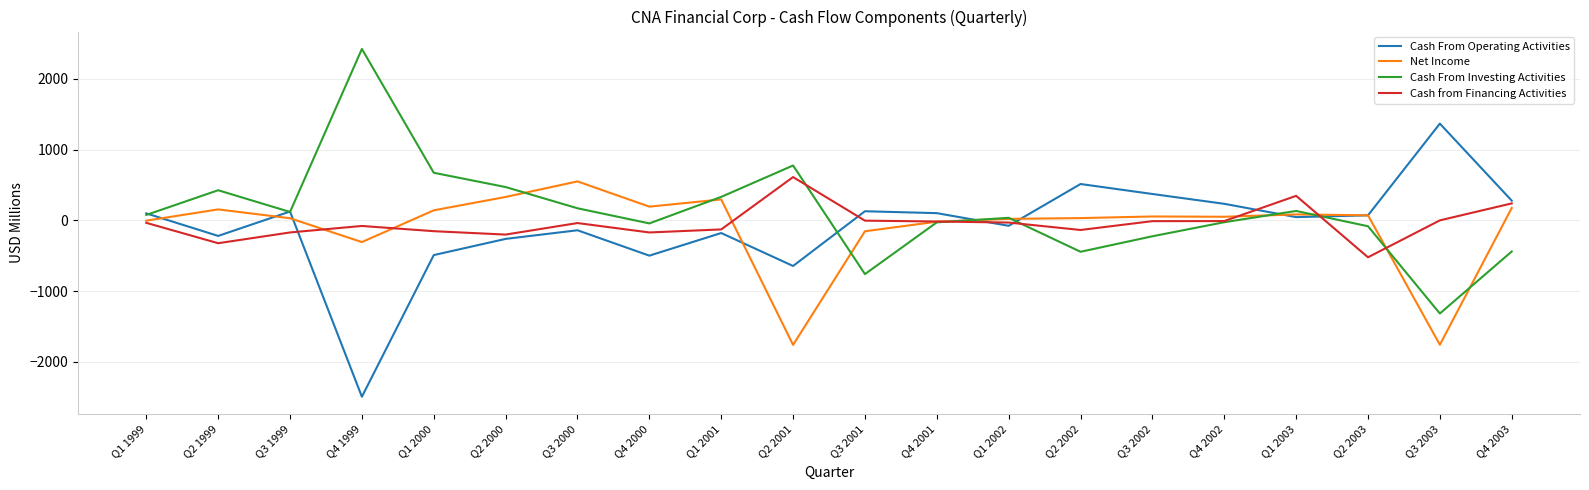

At which category does the chart reach its minimum across all series?

Q4 1999